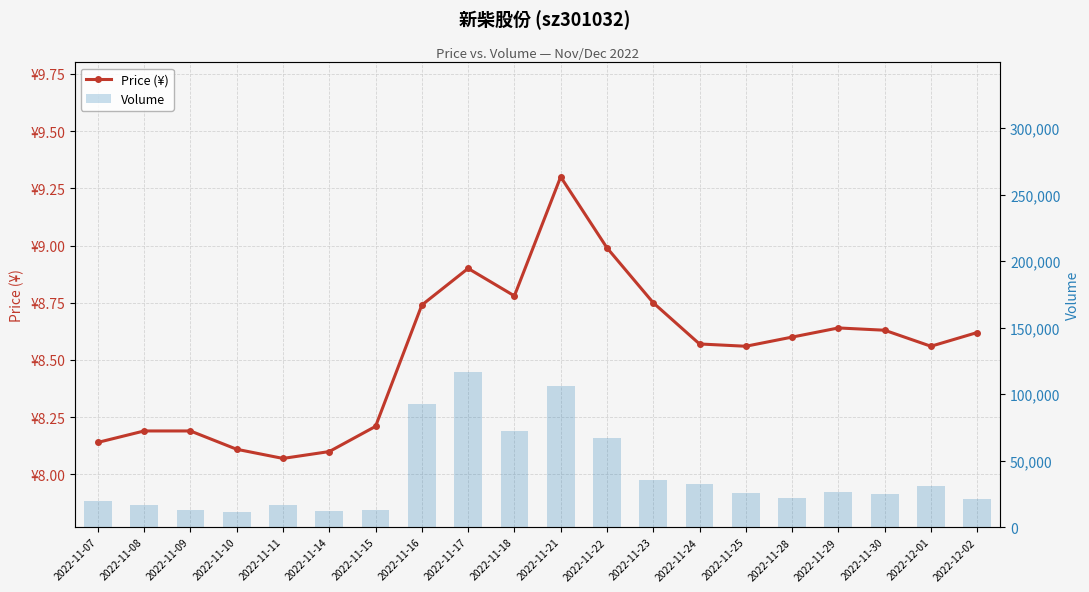

What is the label of the 8th bar from the right?

2022-11-23